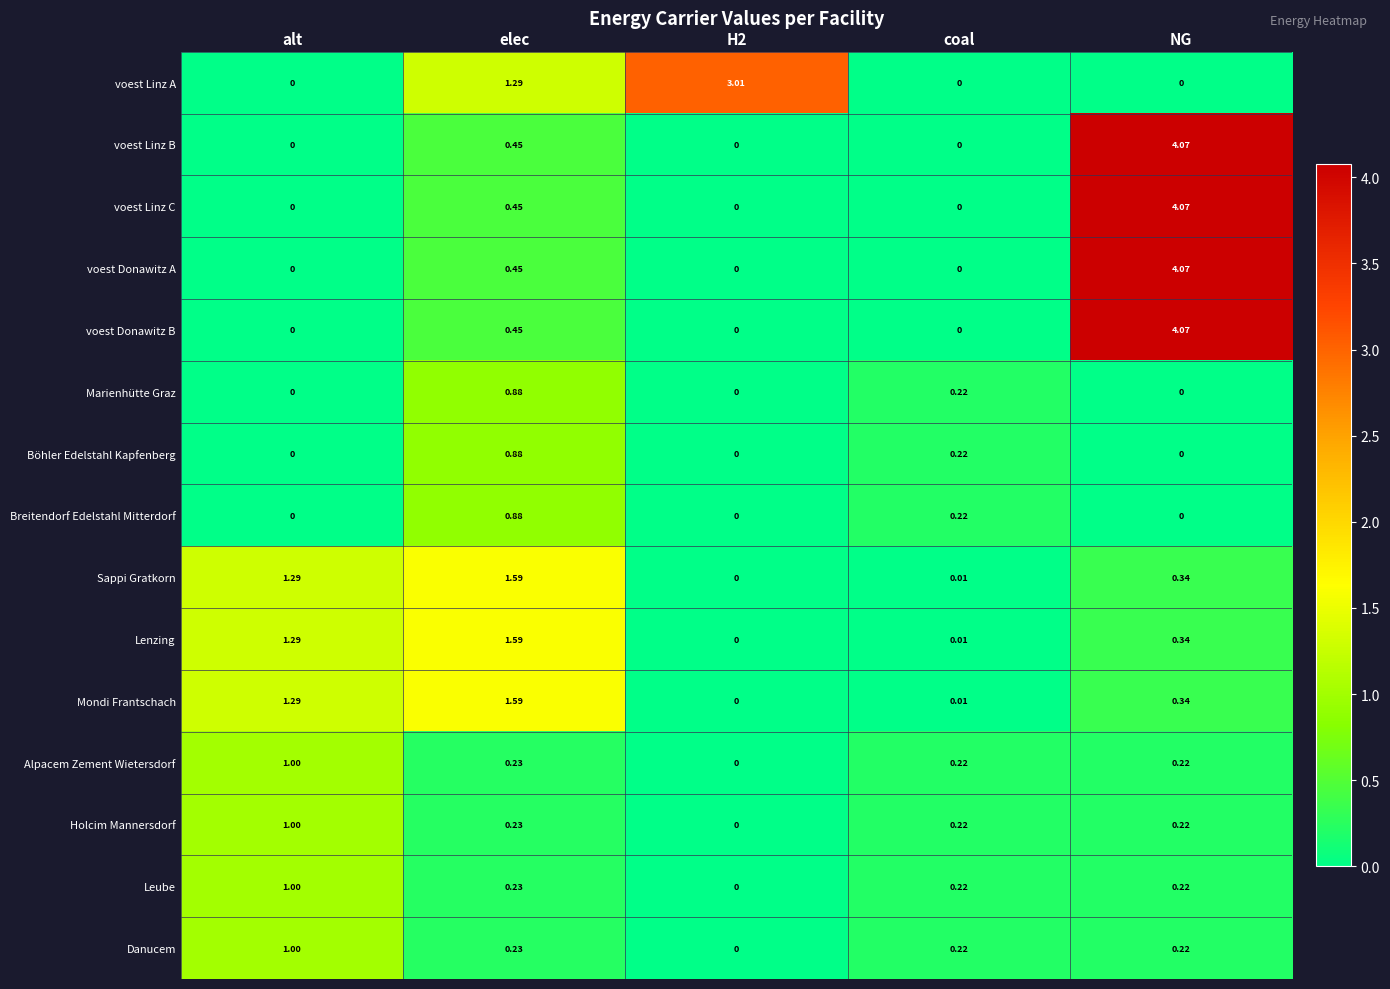

Which series changed the most between H2 and coal?

voest Linz A